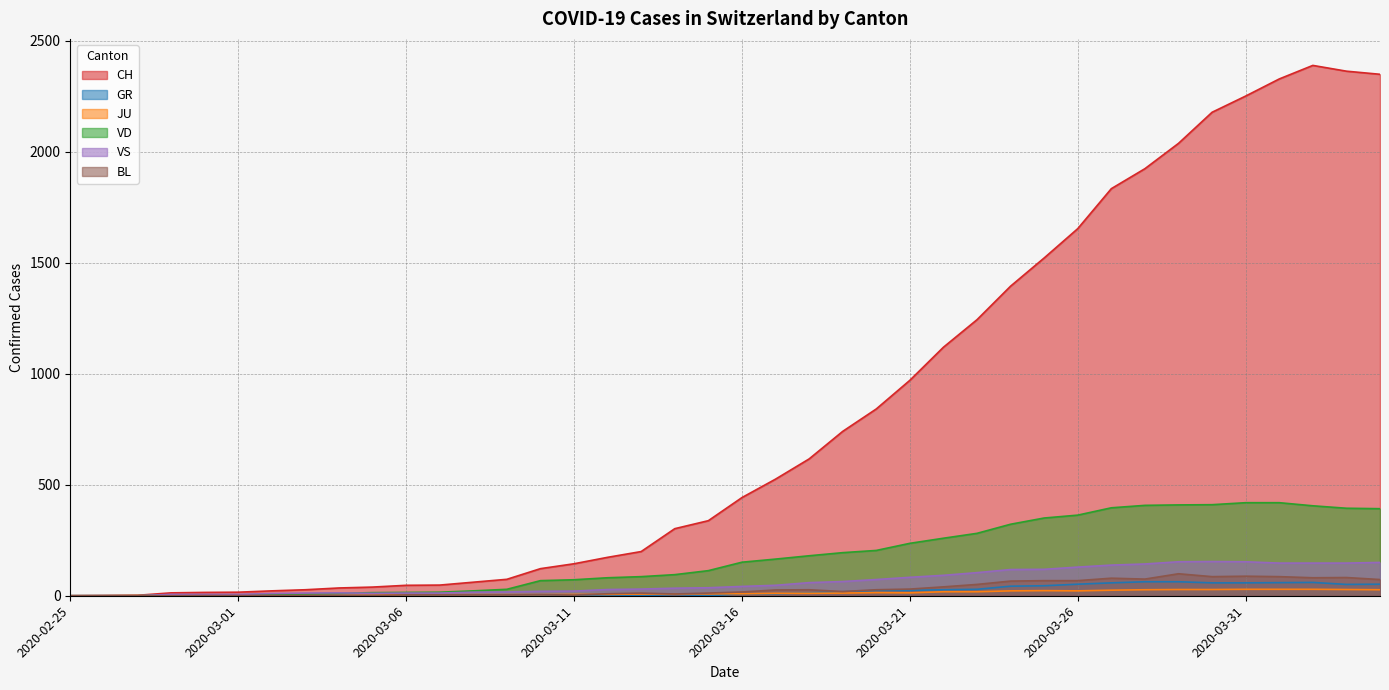

How many data points in CH are less than 442?

20